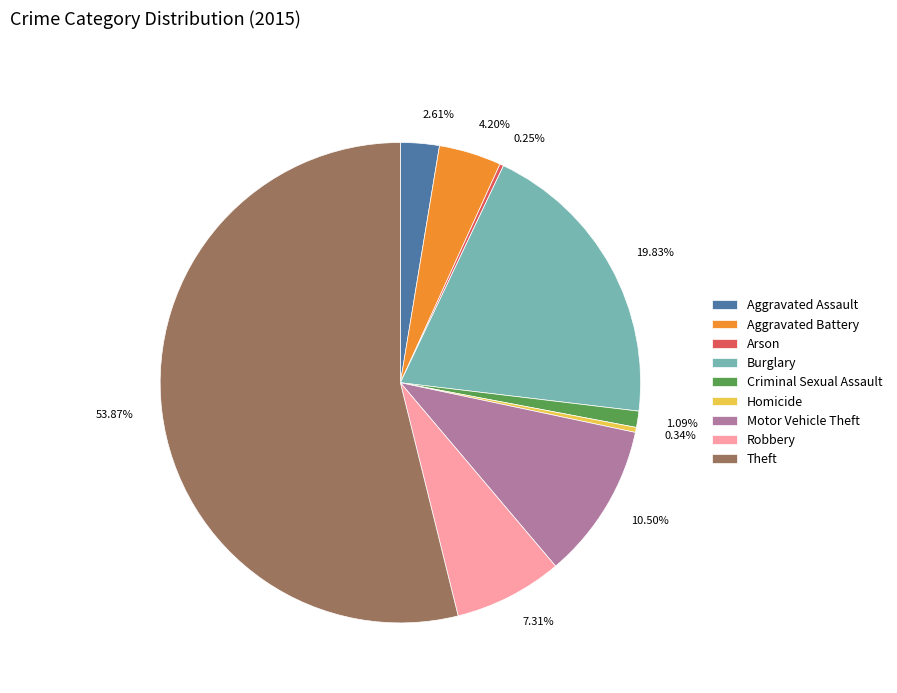

Which slice is the largest?

Theft